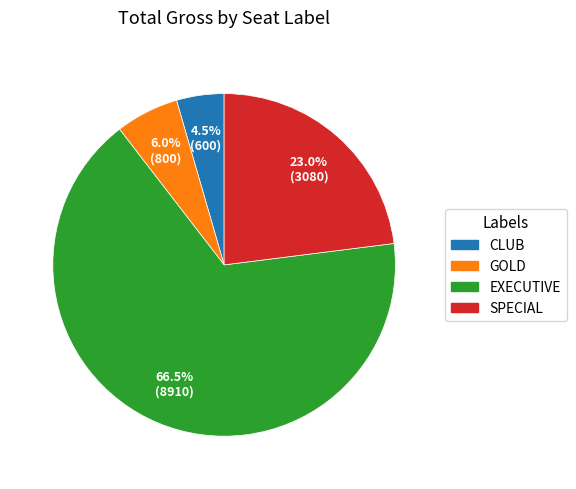

Approximately how many times larger is the value at GOLD compared to CLUB?

1.3